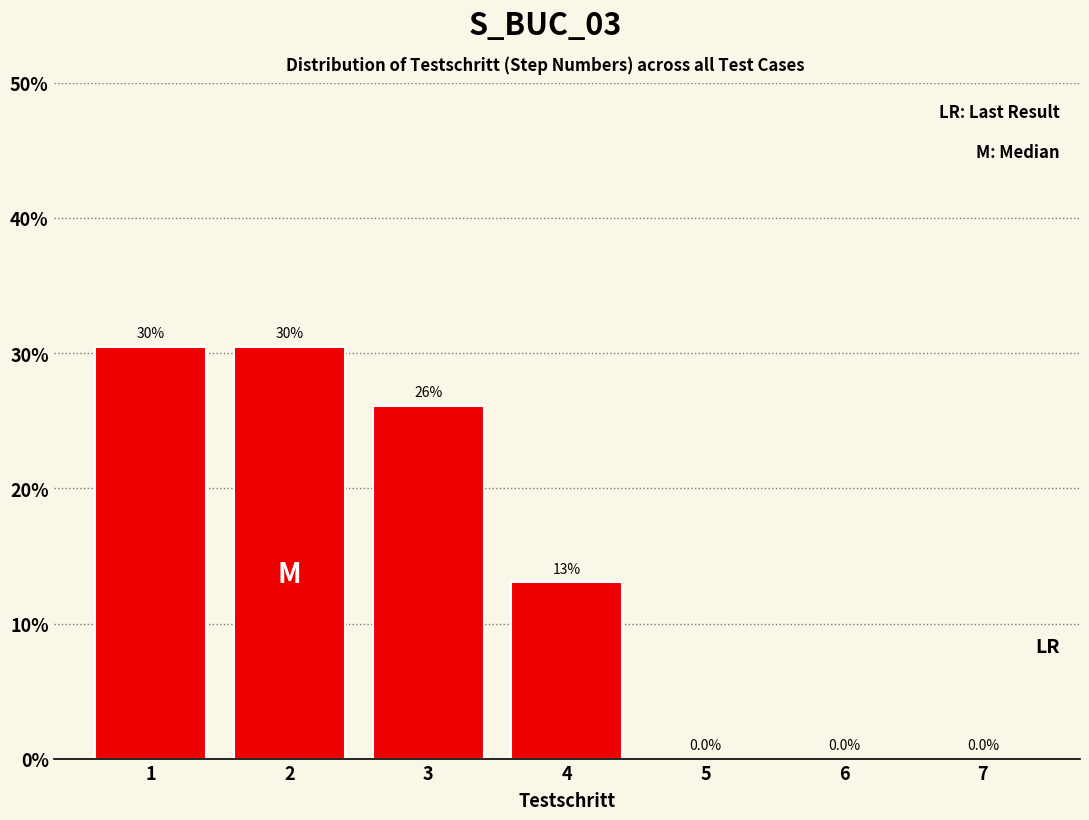

Reading right to left, extract all data points from this chart.

7=0.0	6=0.0	5=0.0	4=13.0	3=26.1	2=30.4	1=30.4